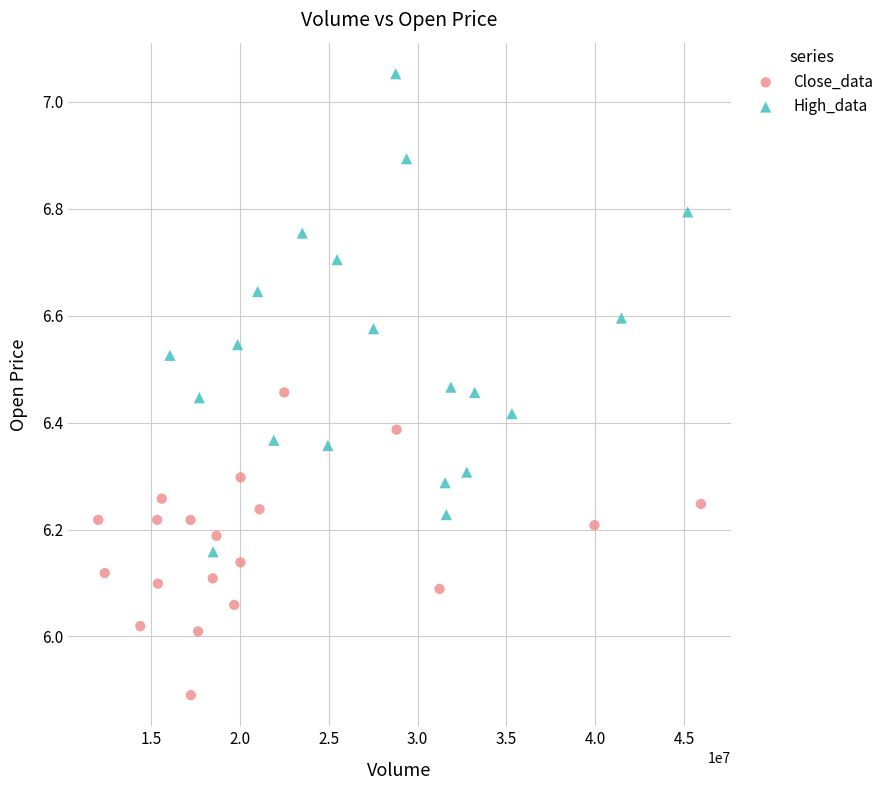

Which series has the widest spread of Y values?

High_data